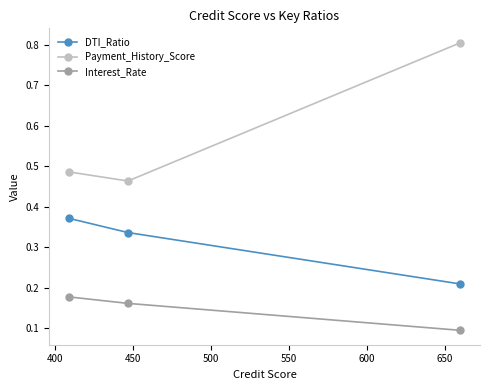

Which series has the largest total across all categories?

Payment_History_Score